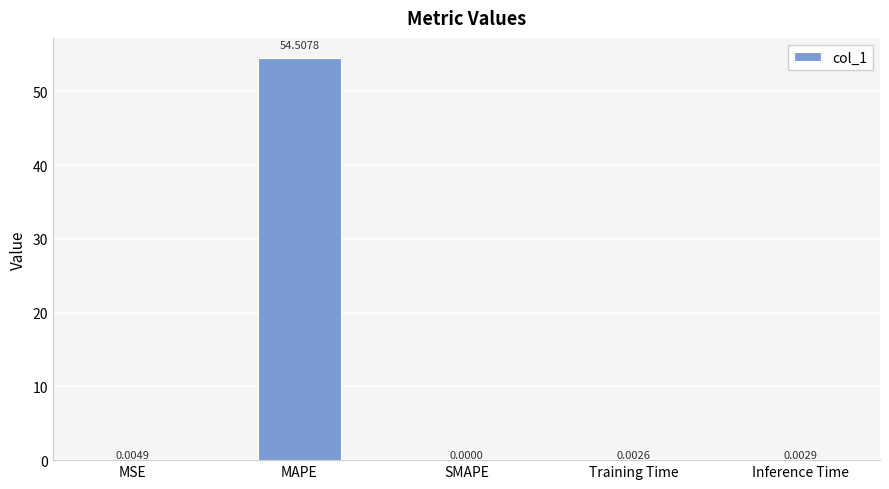

Which label corresponds to the largest value in the chart?

MAPE